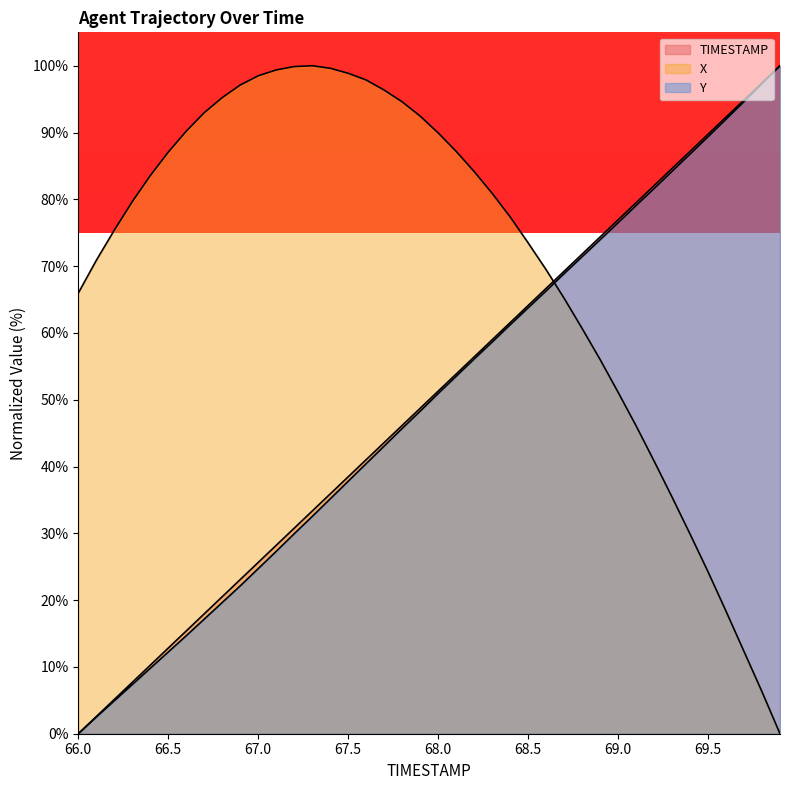

The value of X at 67.2 is 159.2. True or false?

False